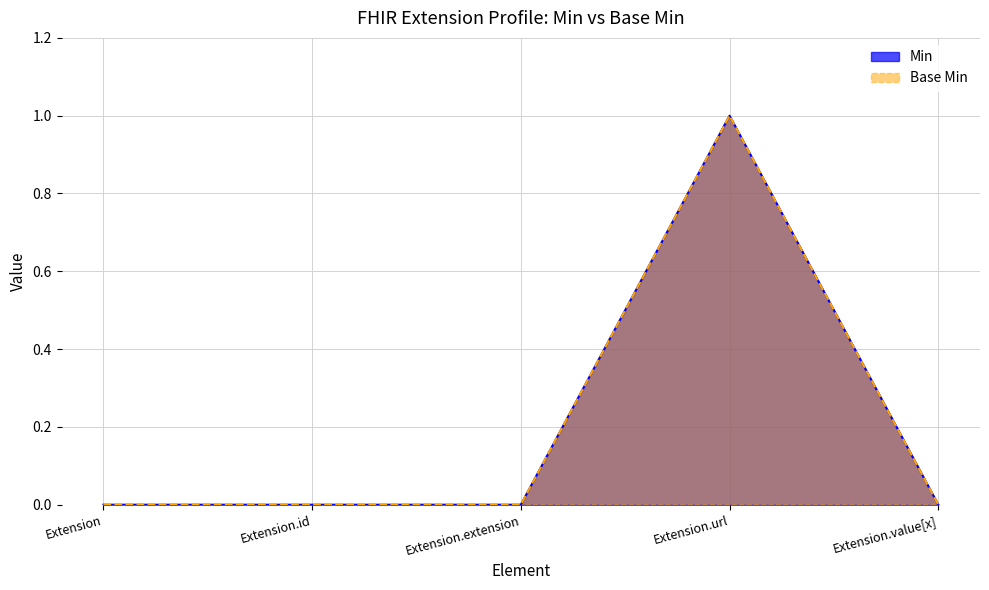

How many lines are shown in the chart?

2